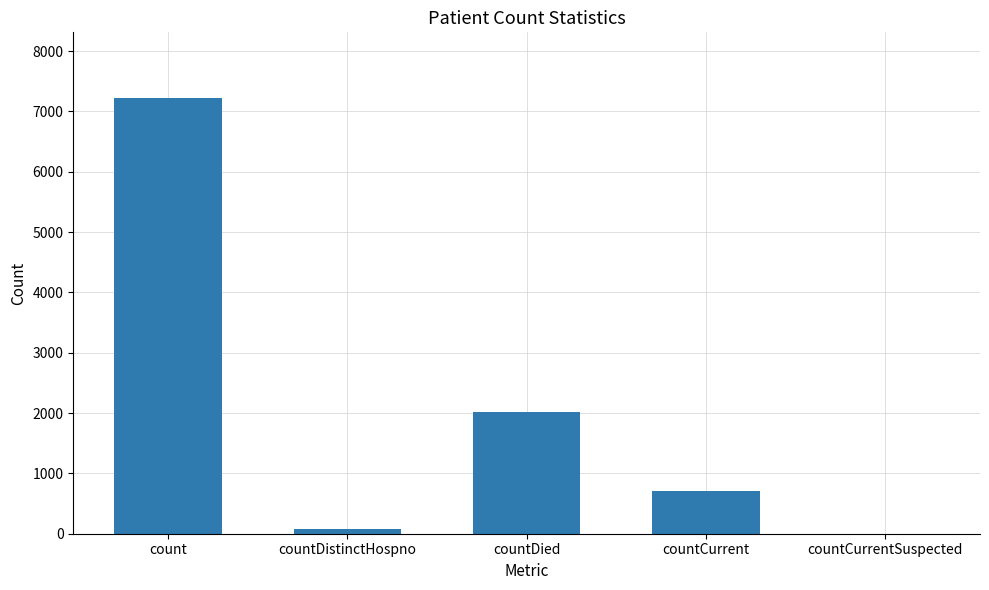

How many series are shown in this chart?

1